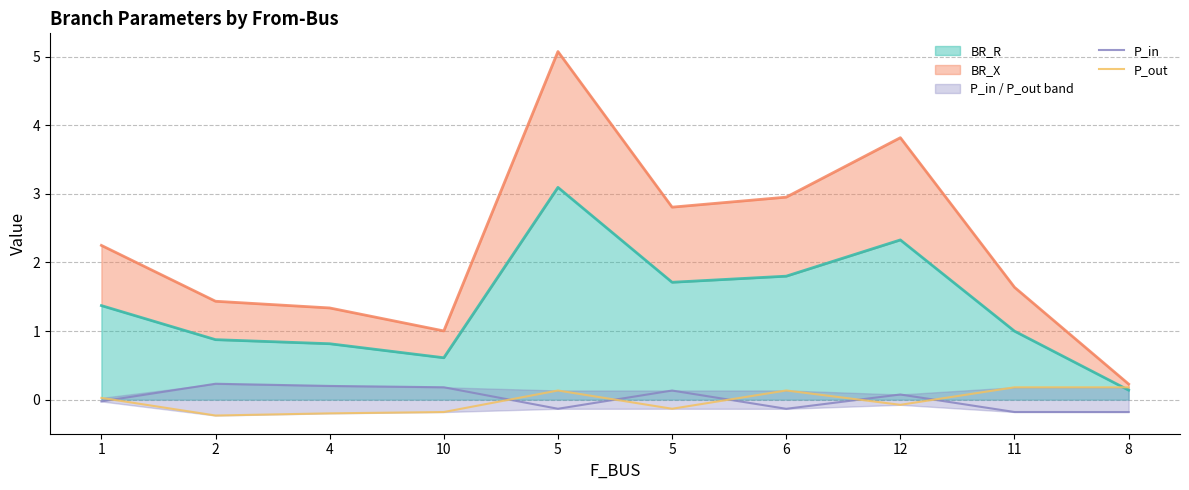

What is the difference between the P_in values at 11 and 12?

0.3